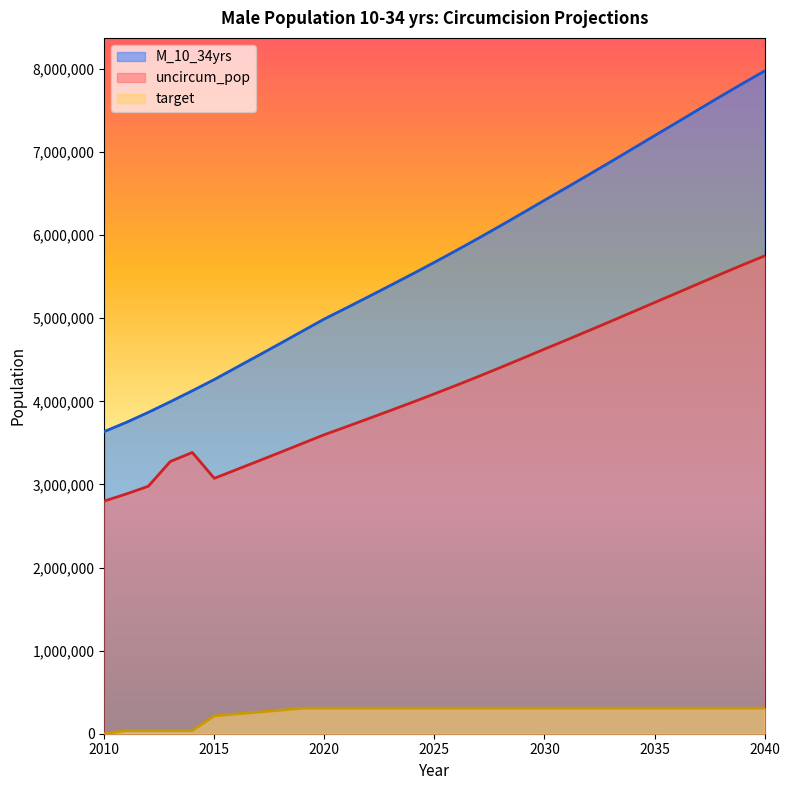

What is the value of the target point at the 17th from the left?

307057